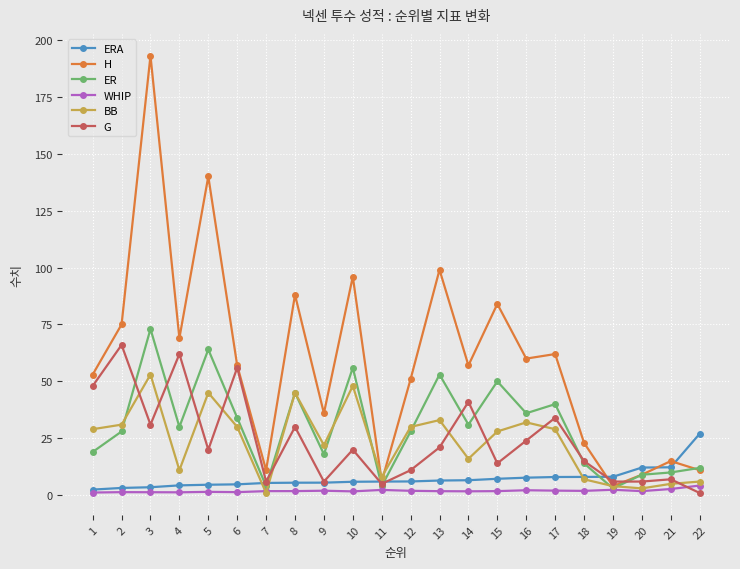

What is the greatest value displayed?

193.0